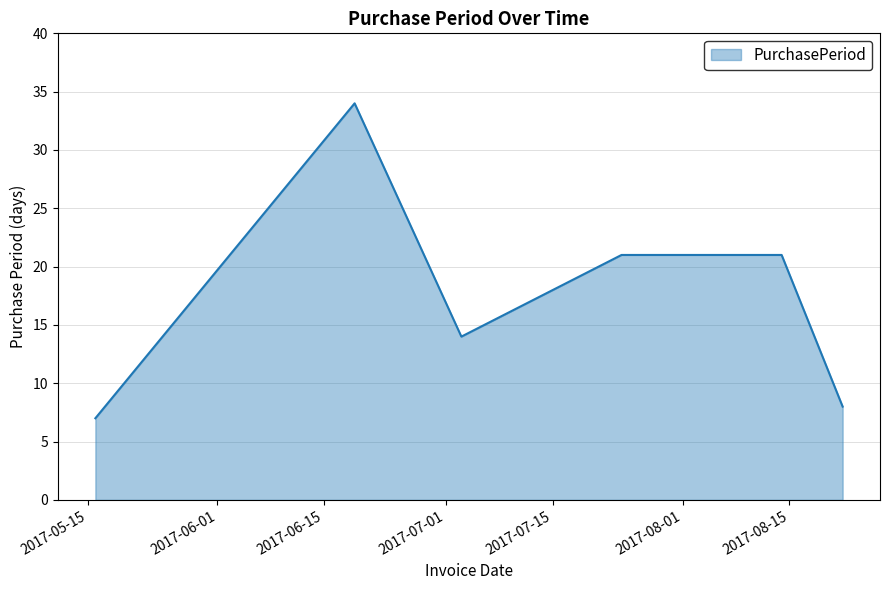

What is the difference between the maximum and second lowest values?

26